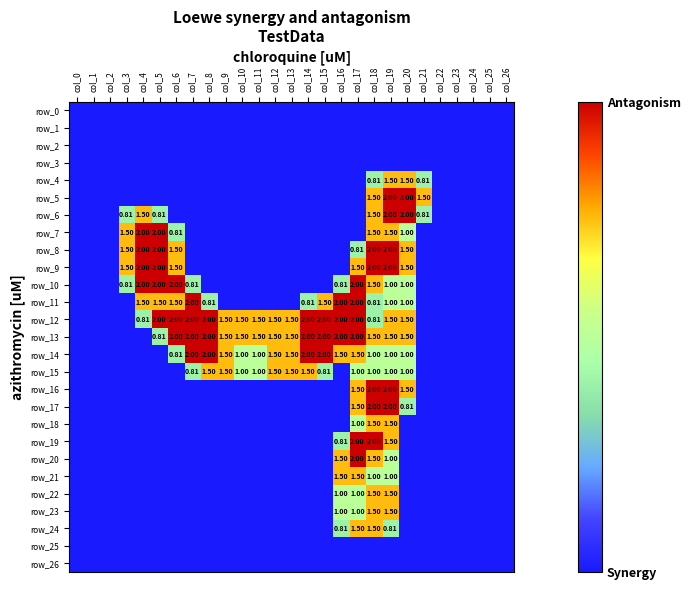

Which category has the highest value in the row_18 series?

col_18